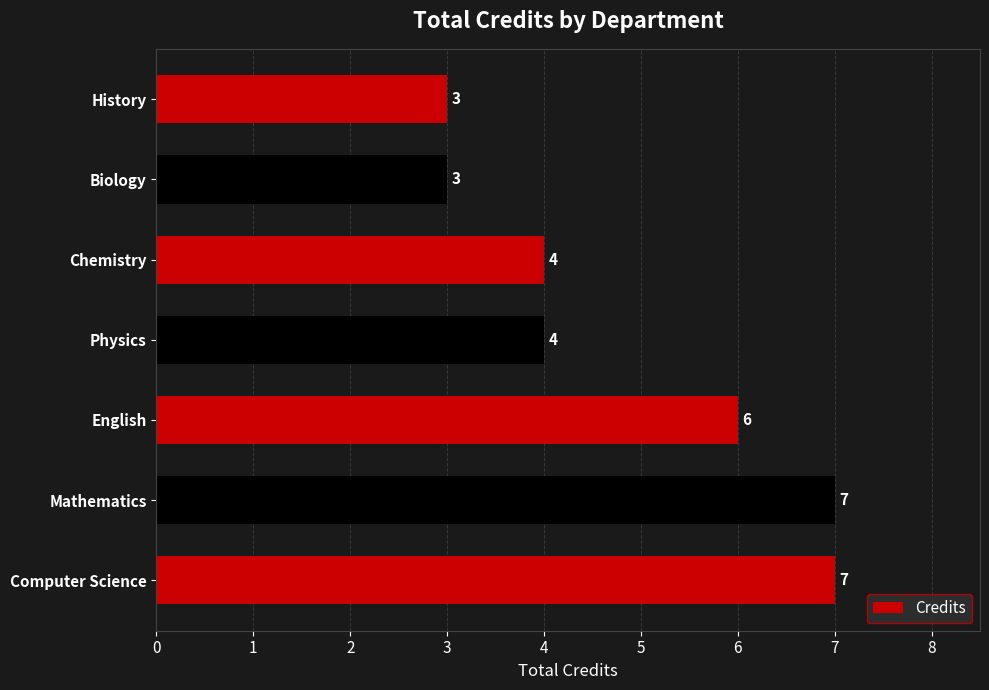

What is the smallest value displayed?

3